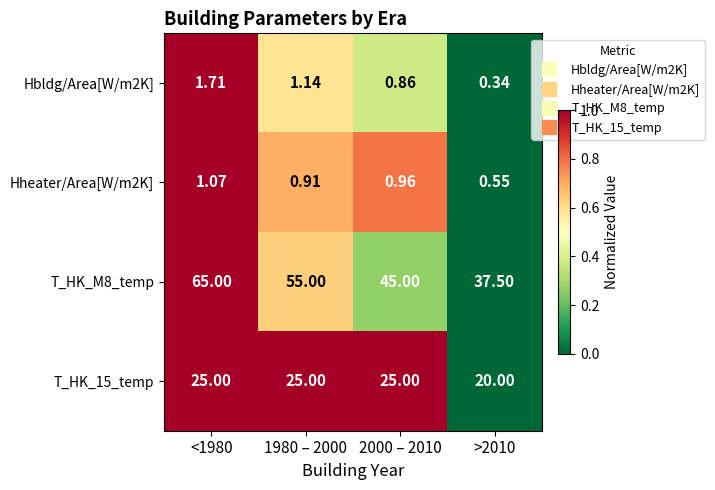

Is the value of Hheater/Area[W/m2K] at 2000 – 2010 greater than the value of Hbldg/Area[W/m2K] at 1980 – 2000?

No